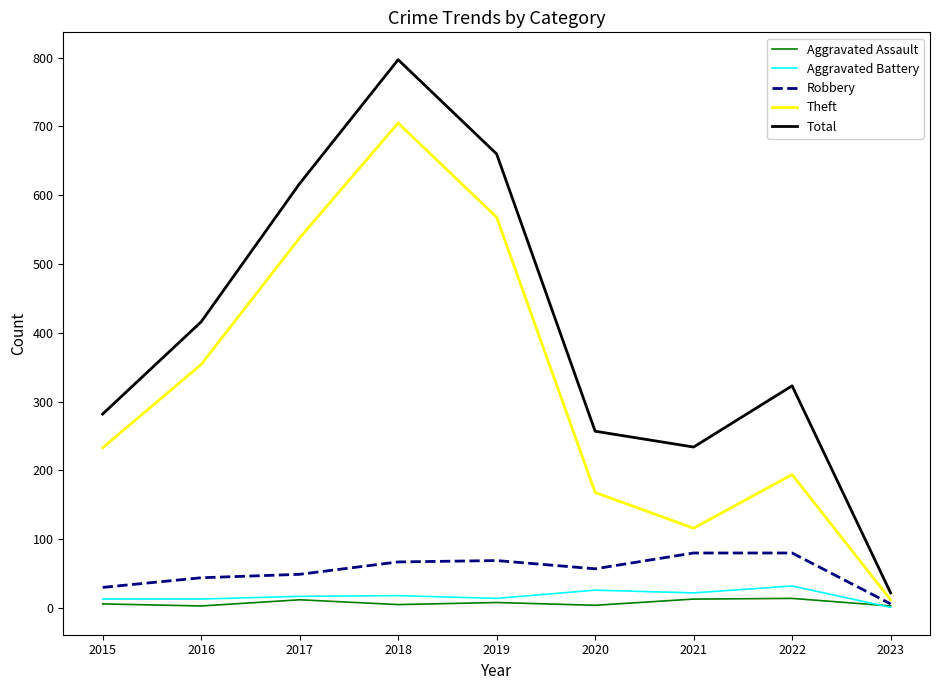

Which series has the largest range (max minus min)?

Total